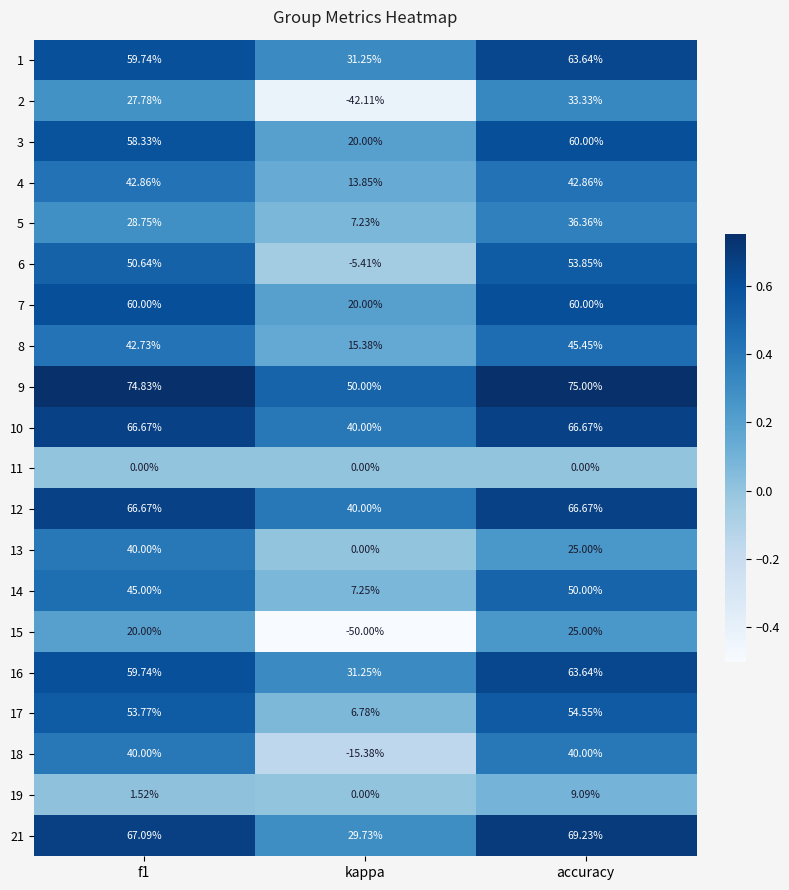

At which category is the sum across all series the highest?

accuracy